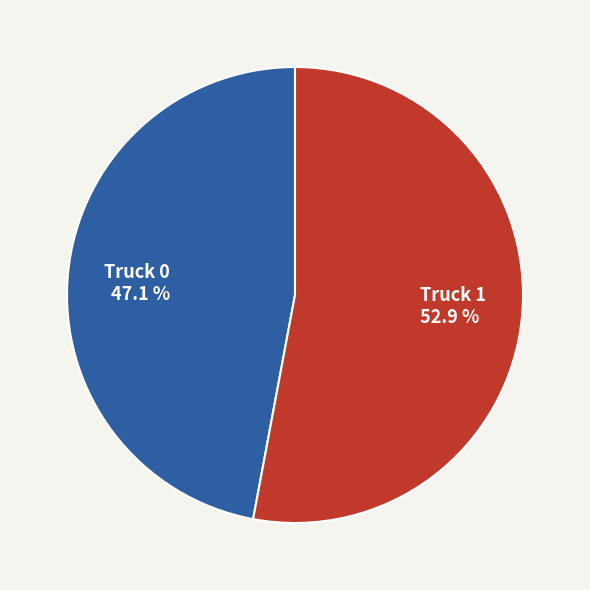

To the nearest percent, what percentage of the pie is Truck 0?

47%